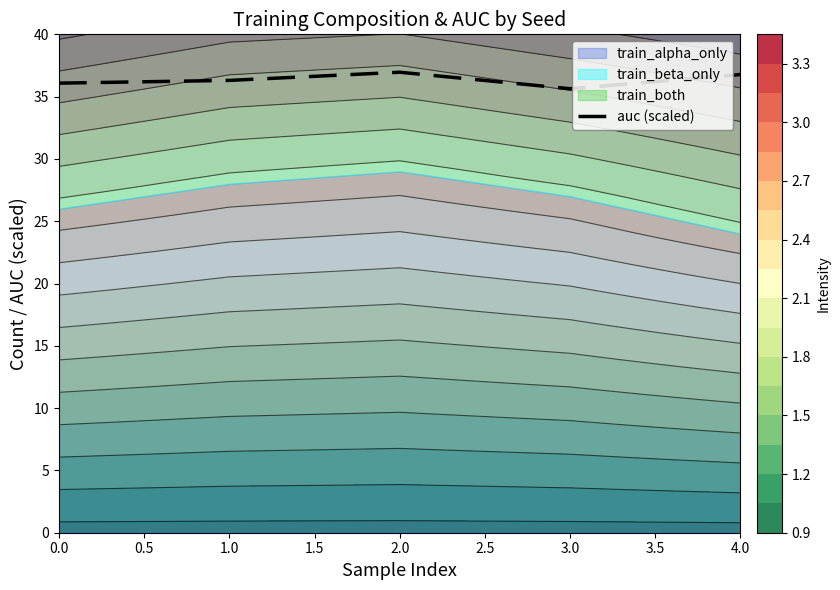

Is it true that auc (scaled) equals 36.3 at 1.0?

True